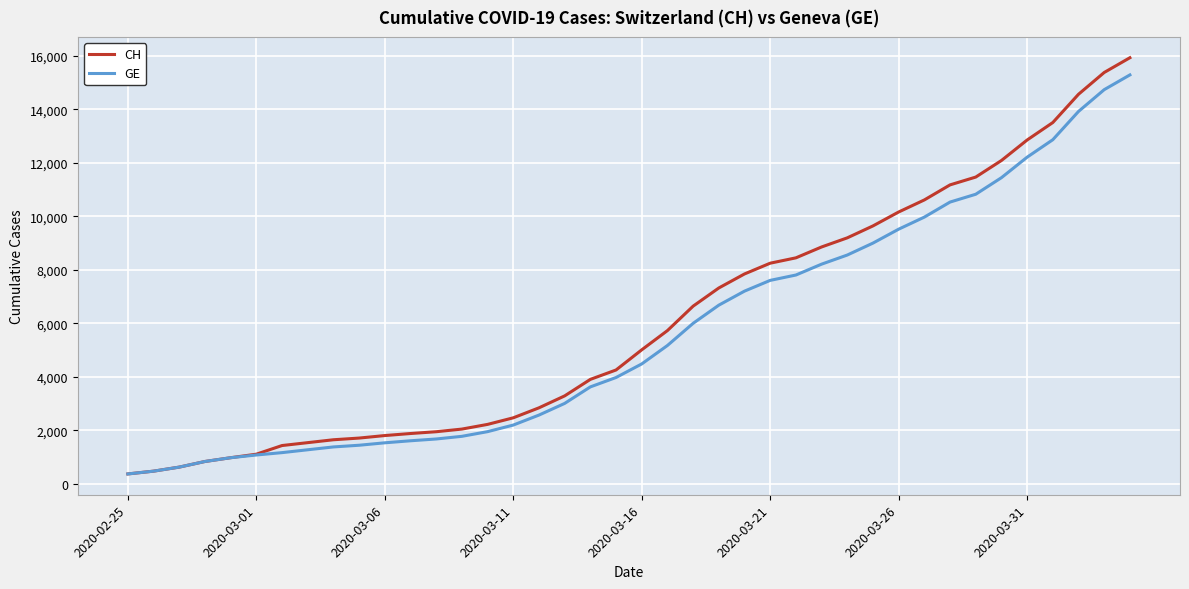

What is the lowest value of the GE series?

375